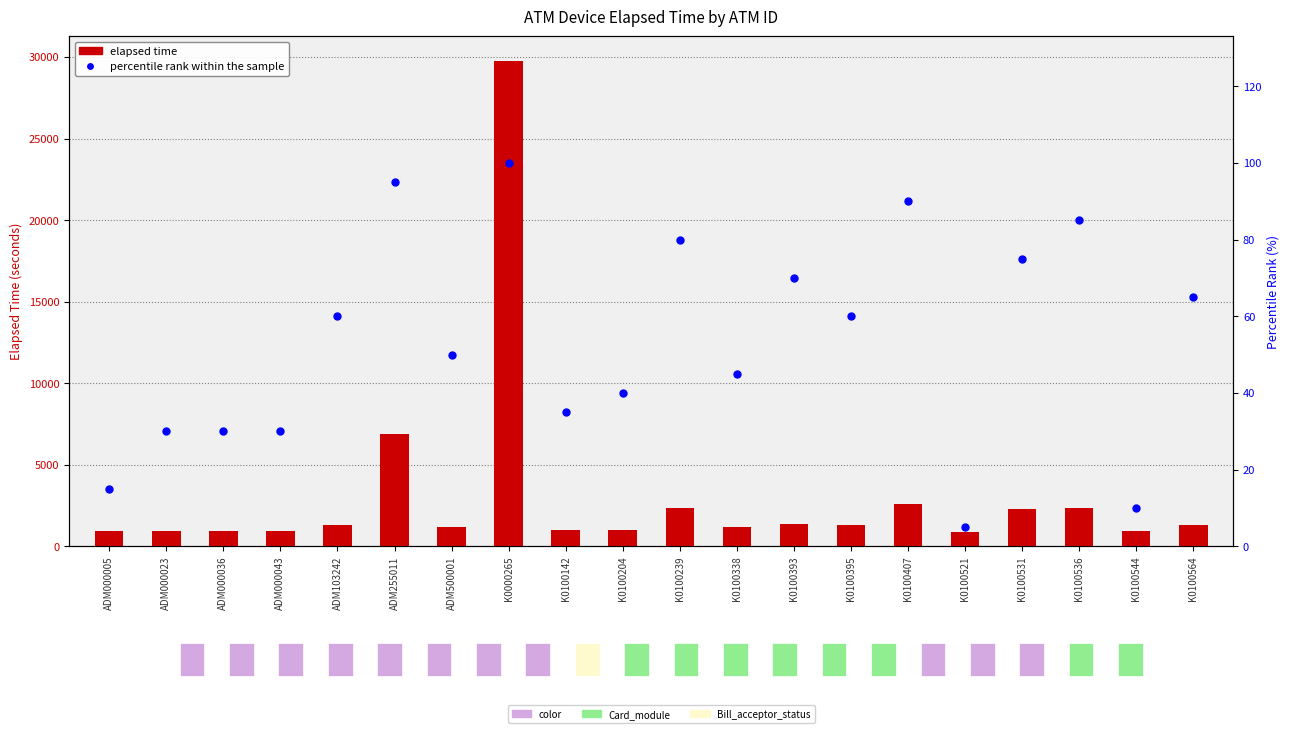

What are all the series names shown in the legend?

elapsed time, percentile rank within the sample